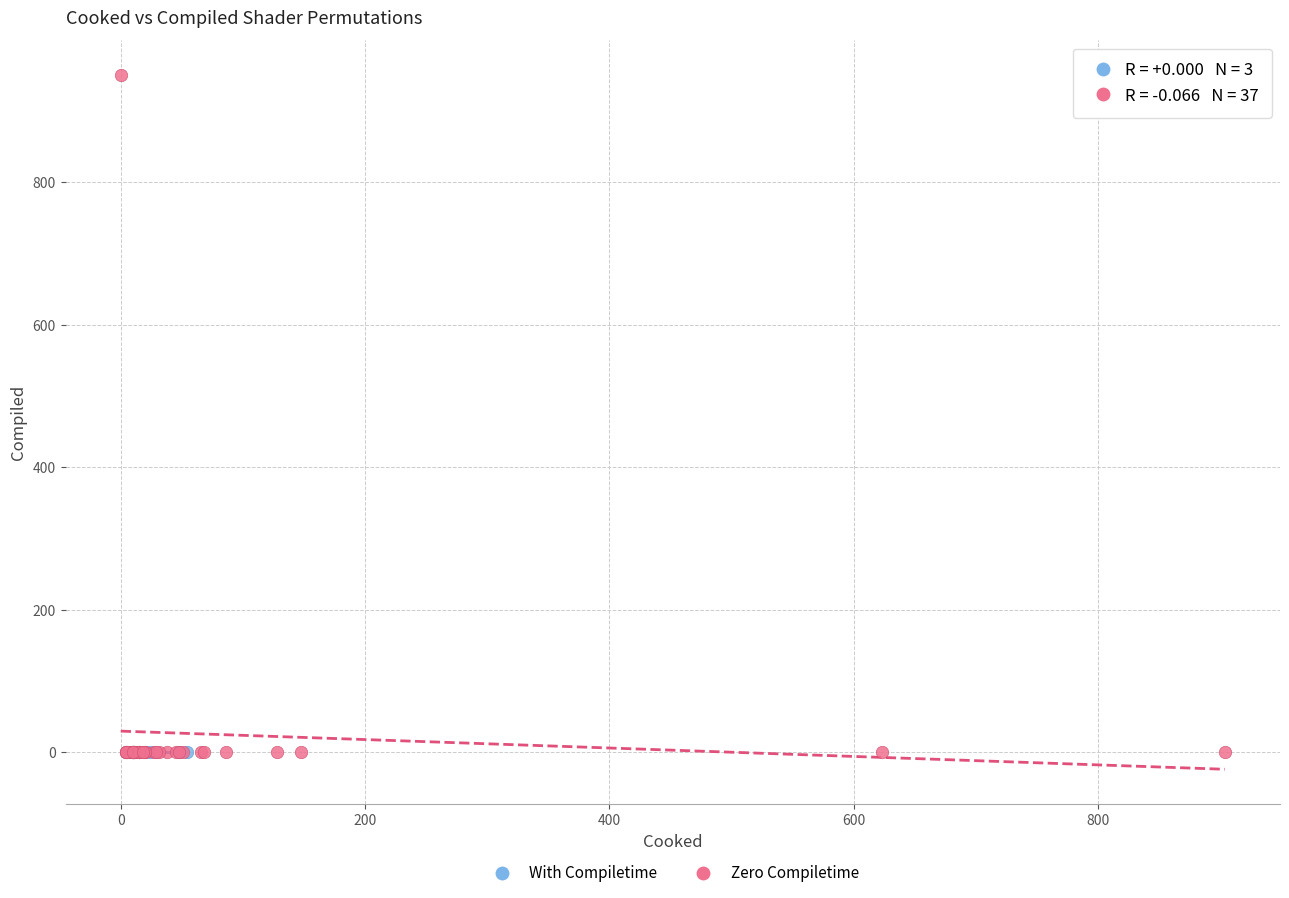

Which series reaches the maximum Y coordinate?

Zero Compiletime